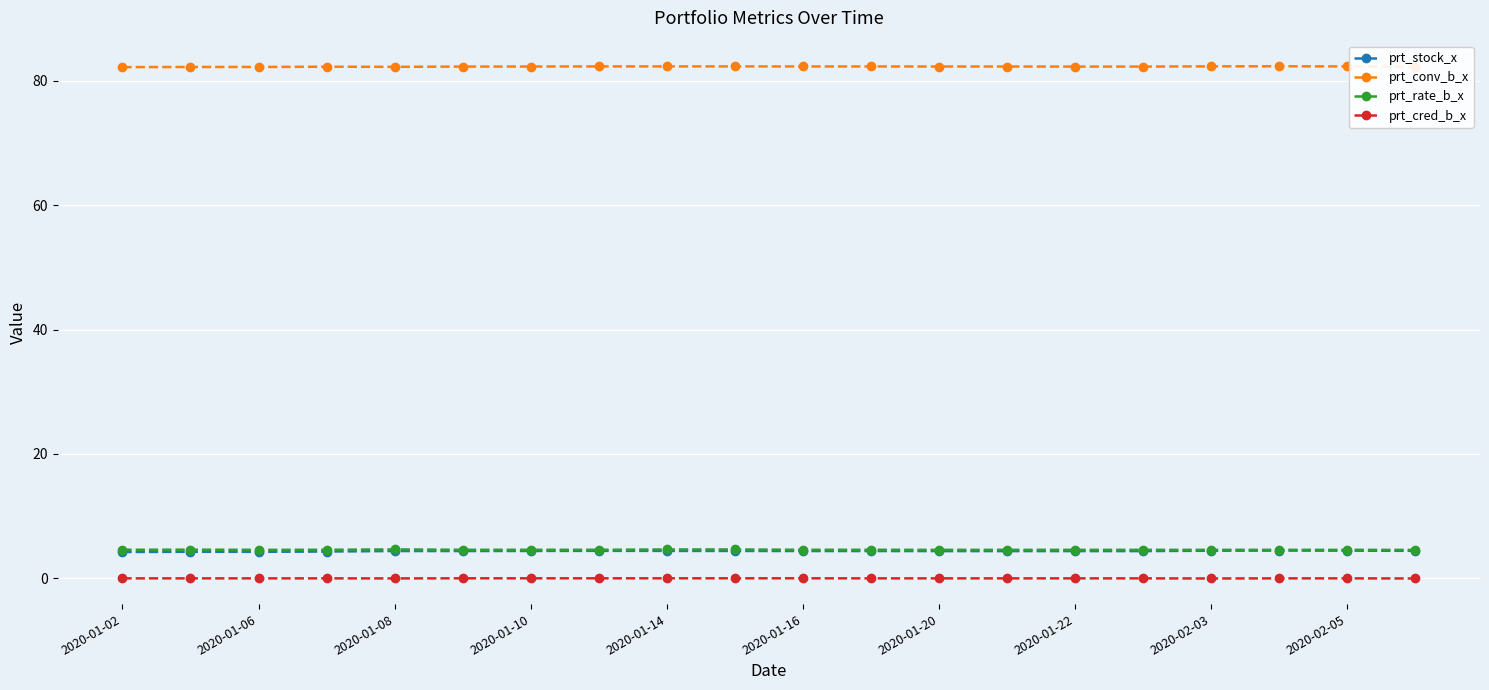

True or false: prt_conv_b_x and prt_stock_x cross at least once.

False